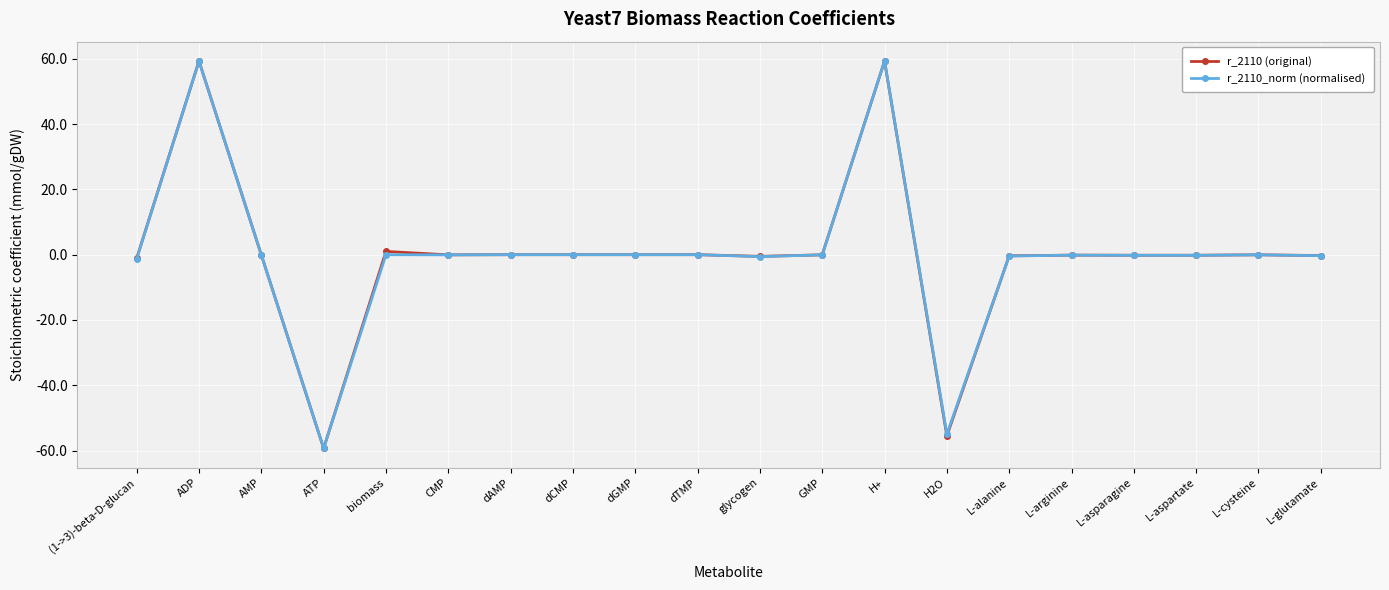

What is the highest value of the r_2110 (original) series?

59.3